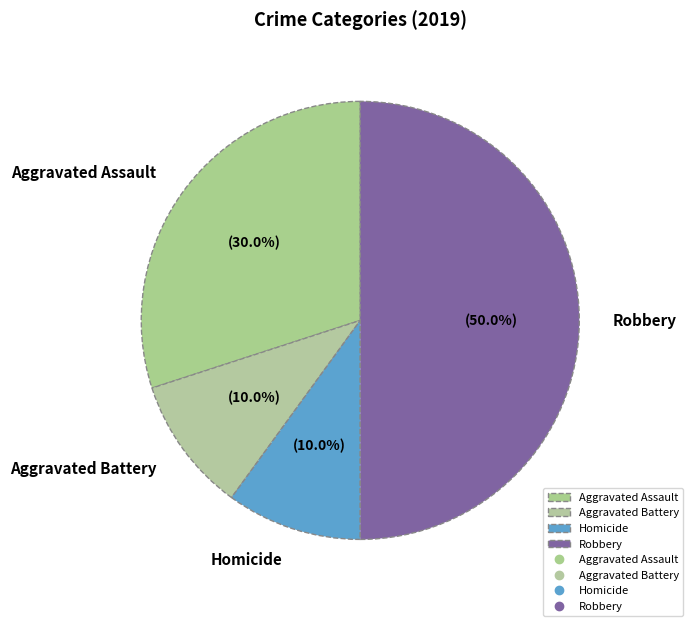

To the nearest percent, what portion does Homicide represent?

10%